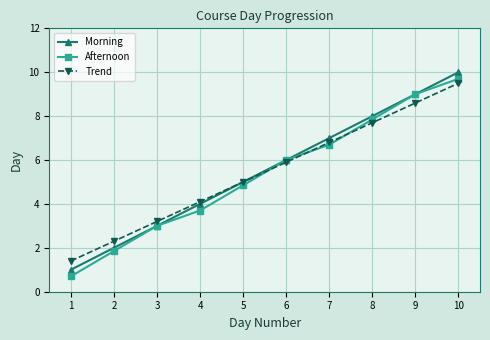

How many lines are shown in the chart?

3